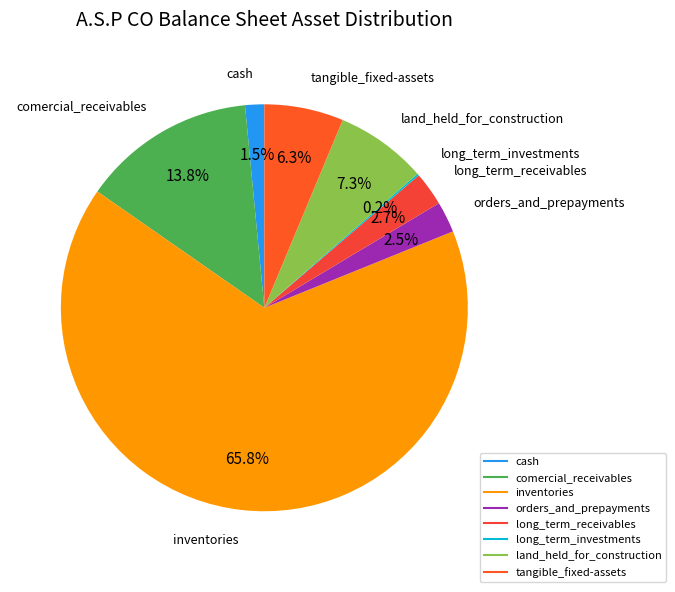

Which category has the biggest portion of the pie?

inventories